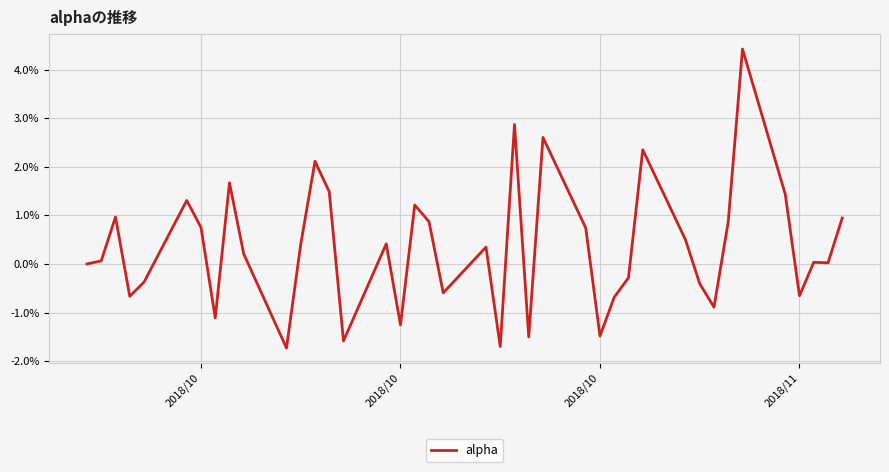

Does the chart have visible grid lines?

Yes